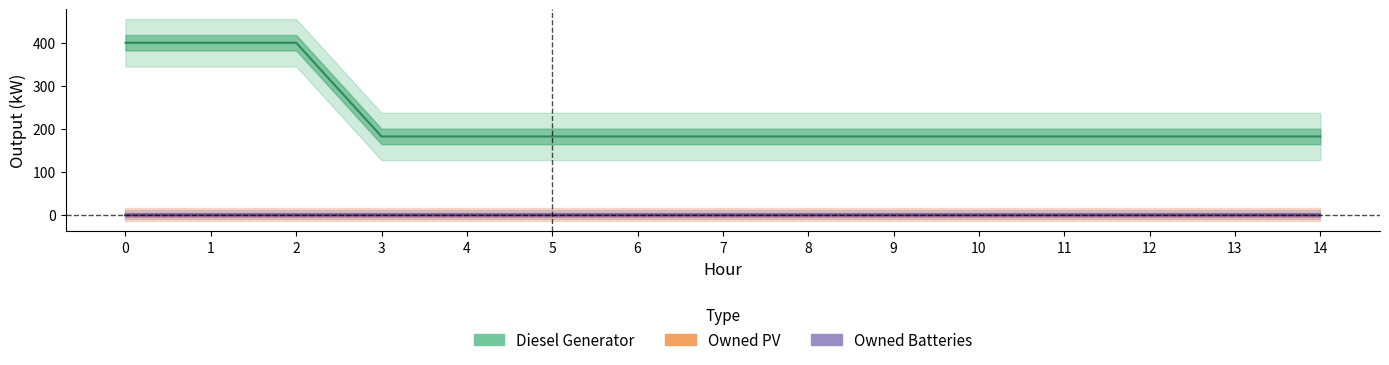

Reading left to right, transcribe all the data shown in this chart.

Diesel Generator: 0=400	1=400	2=400	3=182	4=182	5=182	6=182	7=182	8=182	9=182	10=182	11=182	12=182	13=182	14=182
Owned PV: 0=0	1=0	2=0	3=0	4=0	5=0	6=0	7=0	8=0	9=0	10=0	11=0	12=0	13=0	14=0
Owned Batteries: 0=0	1=0	2=0	3=0	4=0	5=0	6=0	7=0	8=0	9=0	10=0	11=0	12=0	13=0	14=0